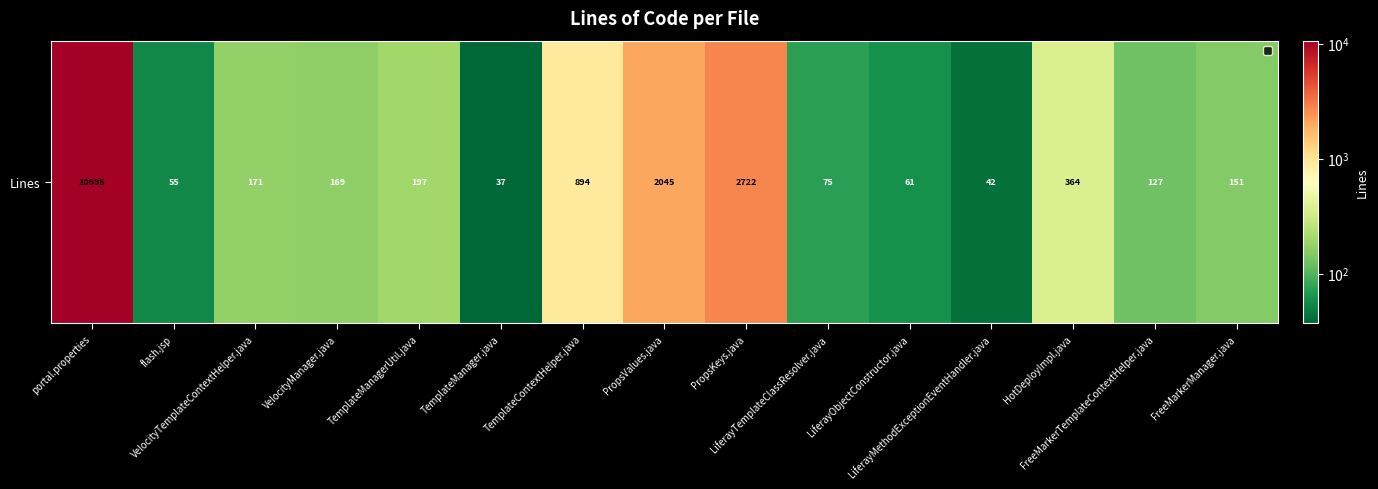

Reading left to right, what are all the values shown in this chart?

10595	55	171	169	197	37	894	2045	2722	75	61	42	364	127	151